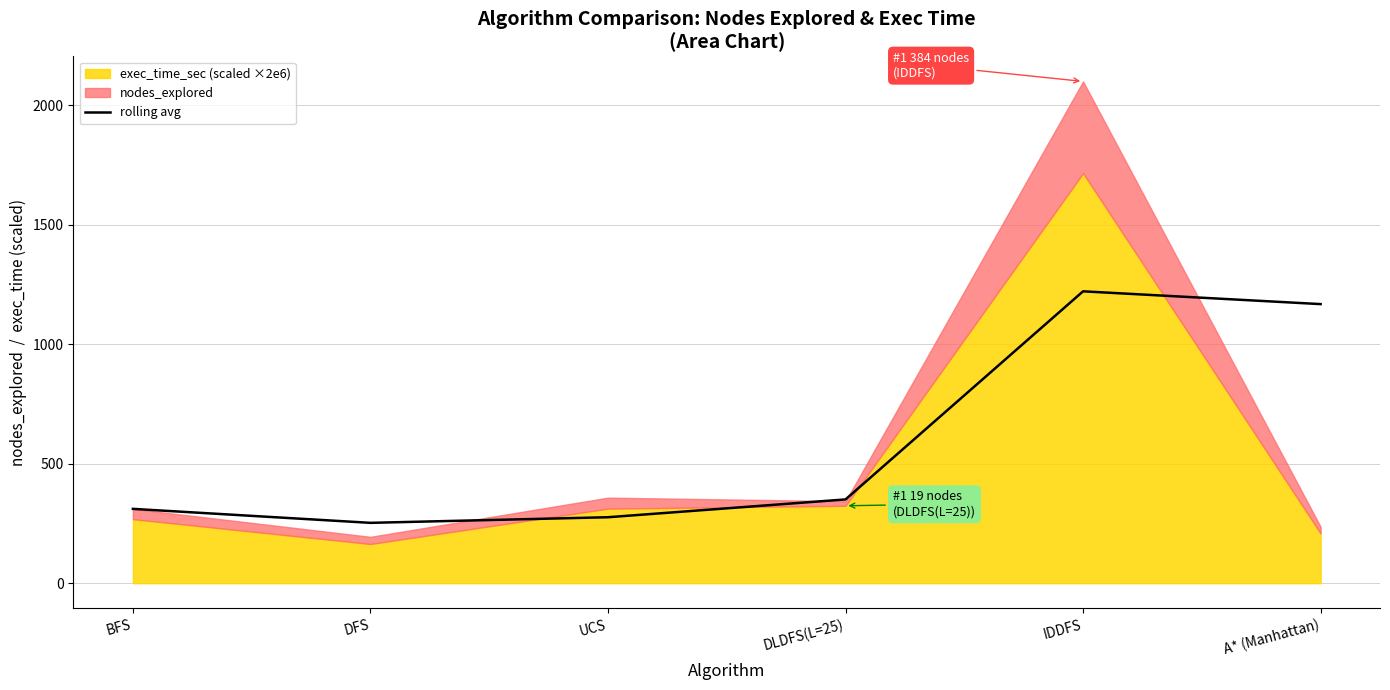

Does the chart have visible grid lines?

Yes